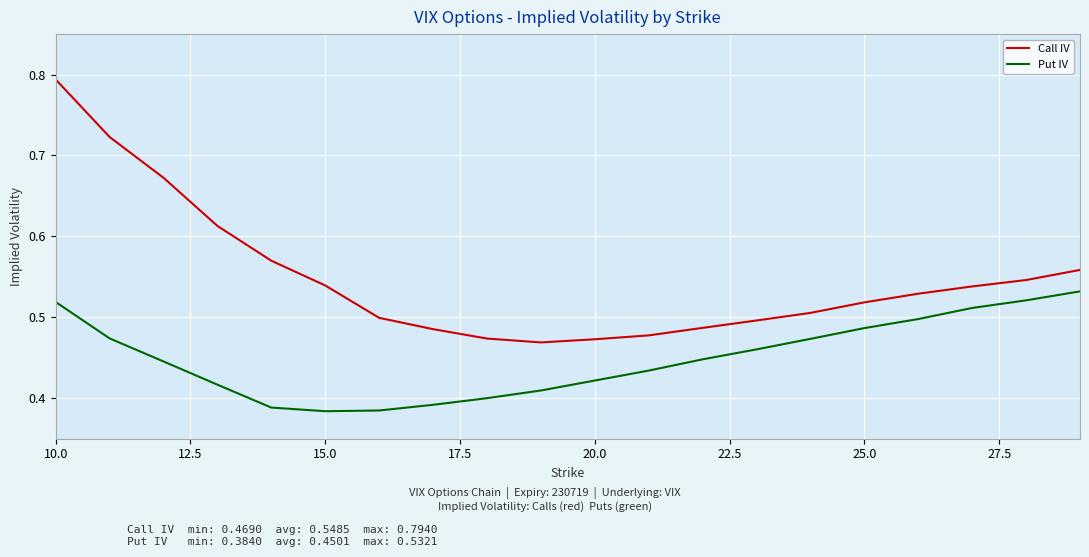

Rank the series by their average value, from highest to lowest.

Call IV, Put IV